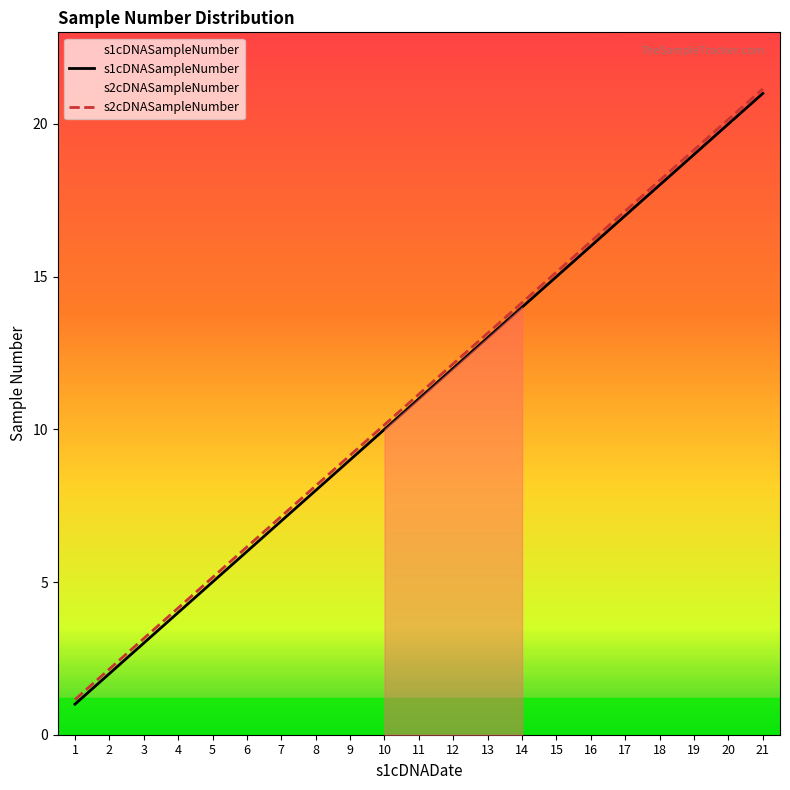

List the labels in order of s1cDNASampleNumber value, largest first.

21, 20, 19, 18, 17, 16, 15, 14, 13, 12, 11, 10, 9, 8, 7, 6, 5, 4, 3, 2, 1